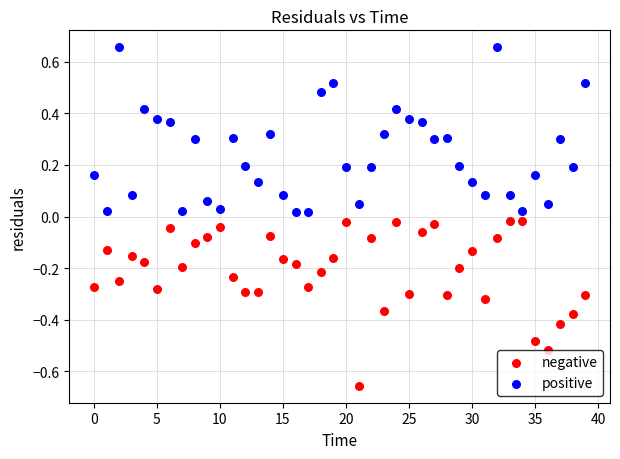

Which series reaches the minimum Y coordinate?

negative